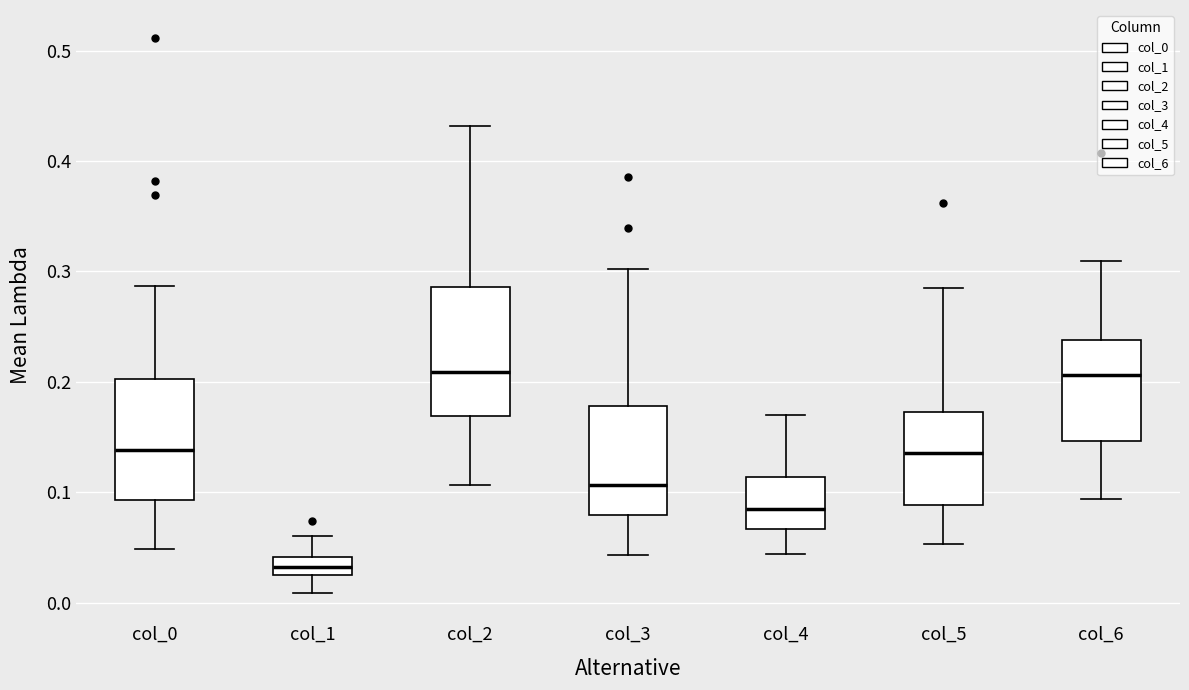

Reading left to right, read every box against the y-axis: the position of its median line, the range the box covers, and the ends of its whiskers. The values are not printed on the chart, so give them approximately, as read against the axis.

col_0: median 0.14, box 0.09 to 0.20, whiskers 0.05 to 0.29
col_1: median 0.03 (inside the box), box 0.03 to 0.04, whiskers 0.01 to 0.06
col_2: median 0.21, box 0.17 to 0.29, whiskers 0.11 to 0.43
col_3: median 0.11, box 0.08 to 0.18, whiskers 0.04 to 0.30
col_4: median 0.08, box 0.07 to 0.11, whiskers 0.04 to 0.17
col_5: median 0.14, box 0.09 to 0.17, whiskers 0.05 to 0.28
col_6: median 0.21, box 0.15 to 0.24, whiskers 0.09 to 0.31